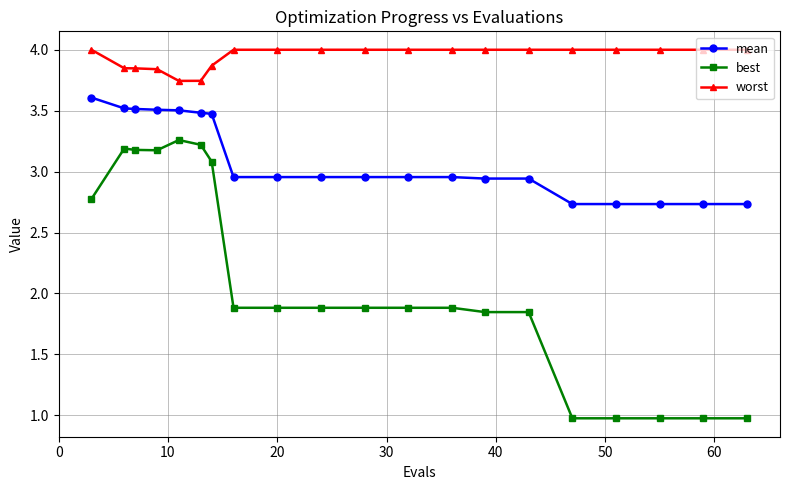

Which series has the widest spread of values?

best